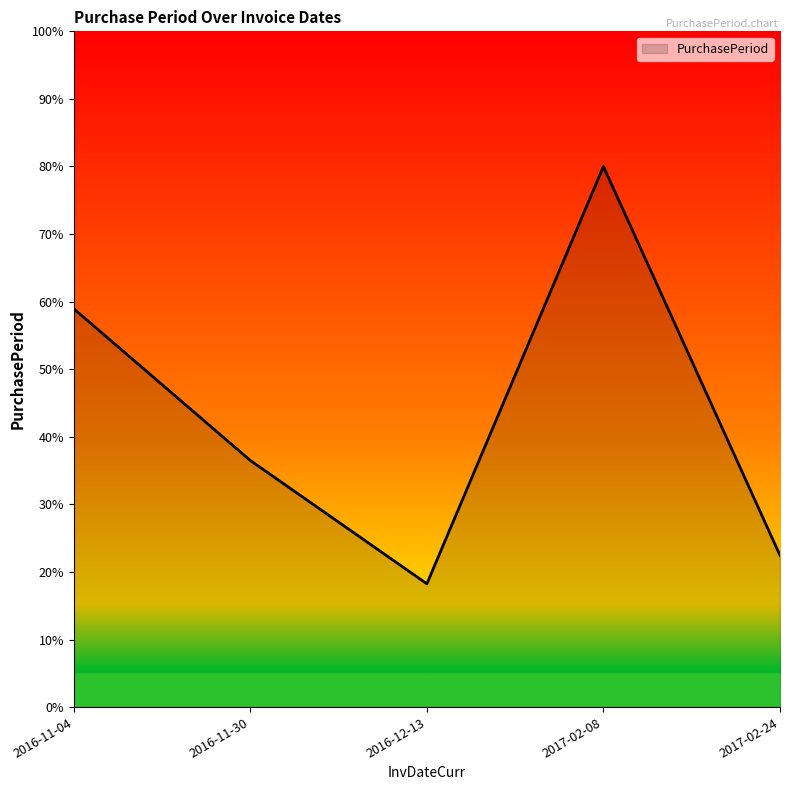

Reading right to left, what are all the values shown in this chart?

22.5	80.0	18.2	36.5	58.9